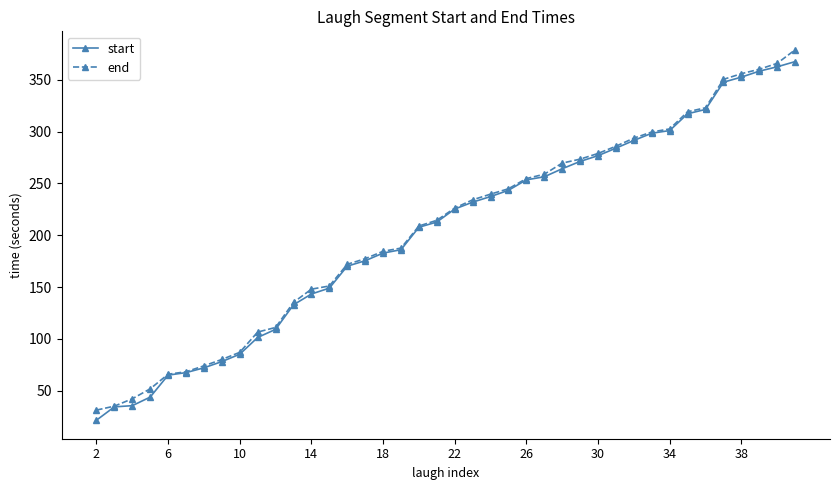

What is the difference between the maximum and minimum values in the start series?

345.9